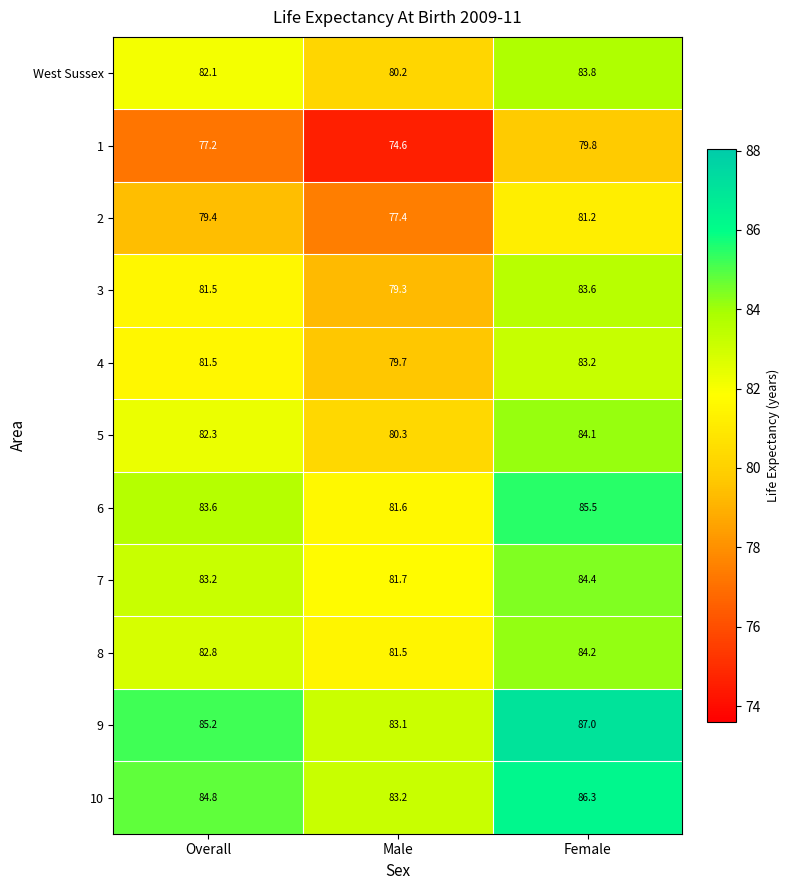

What is the average value of the 6 series?

83.6